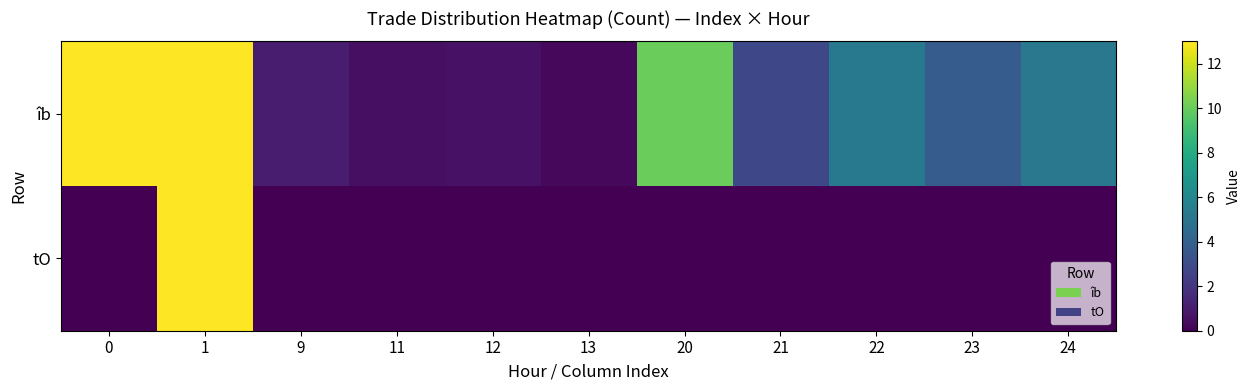

Reading left to right, what are all the values shown in this chart?

îb: 0=13.0	1=13.0	9=1.0	11=0.5	12=0.7	13=0.3	20=10.0	21=2.8	22=5.3	23=3.8	24=5.2
tO: 0=0.0	1=13.0	9=0.0	11=0.0	12=0.0	13=0.0	20=0.0	21=0.0	22=0.0	23=0.0	24=0.0